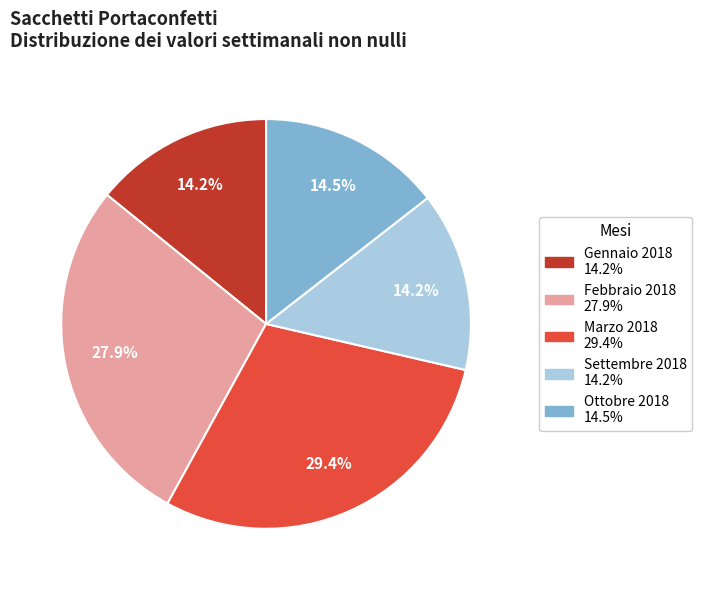

How many segments does this pie chart have?

5